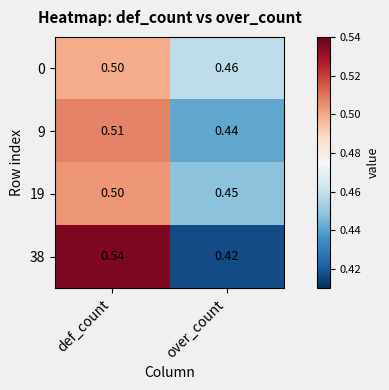

Which label corresponds to the smallest value in the chart?

over_count